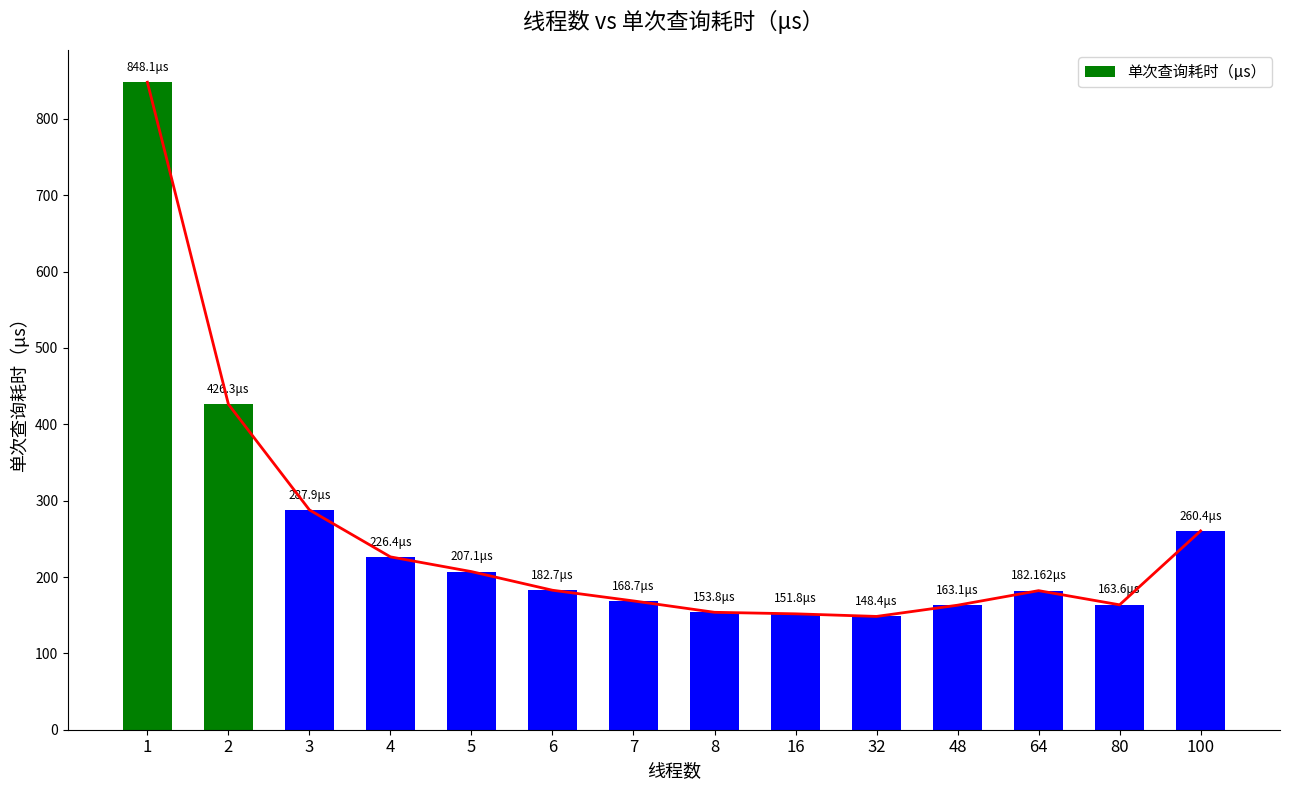

What is the sum of all values?

3570.5